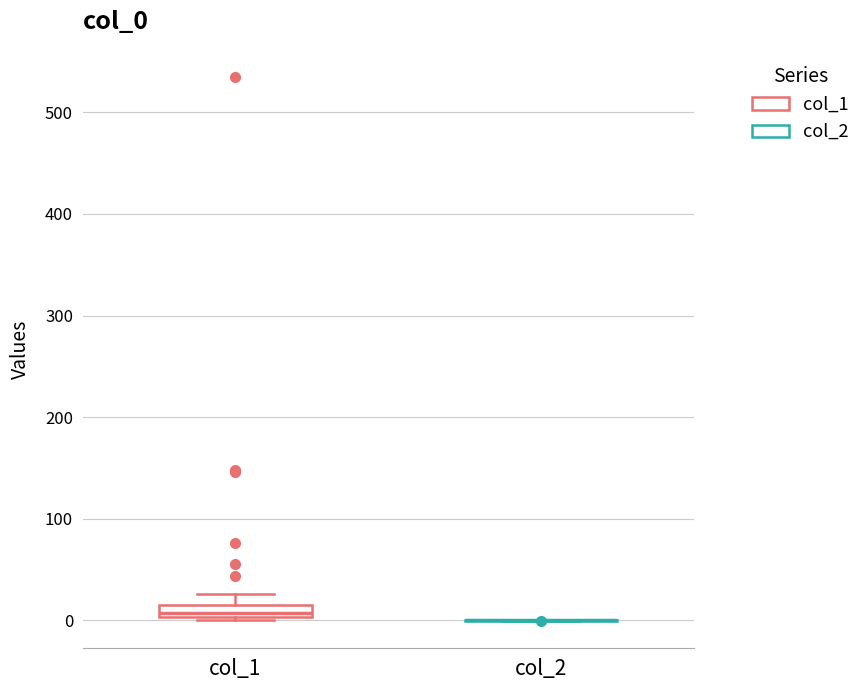

Comparing the boxes themselves (not the whiskers), which one is the tallest?

col_1